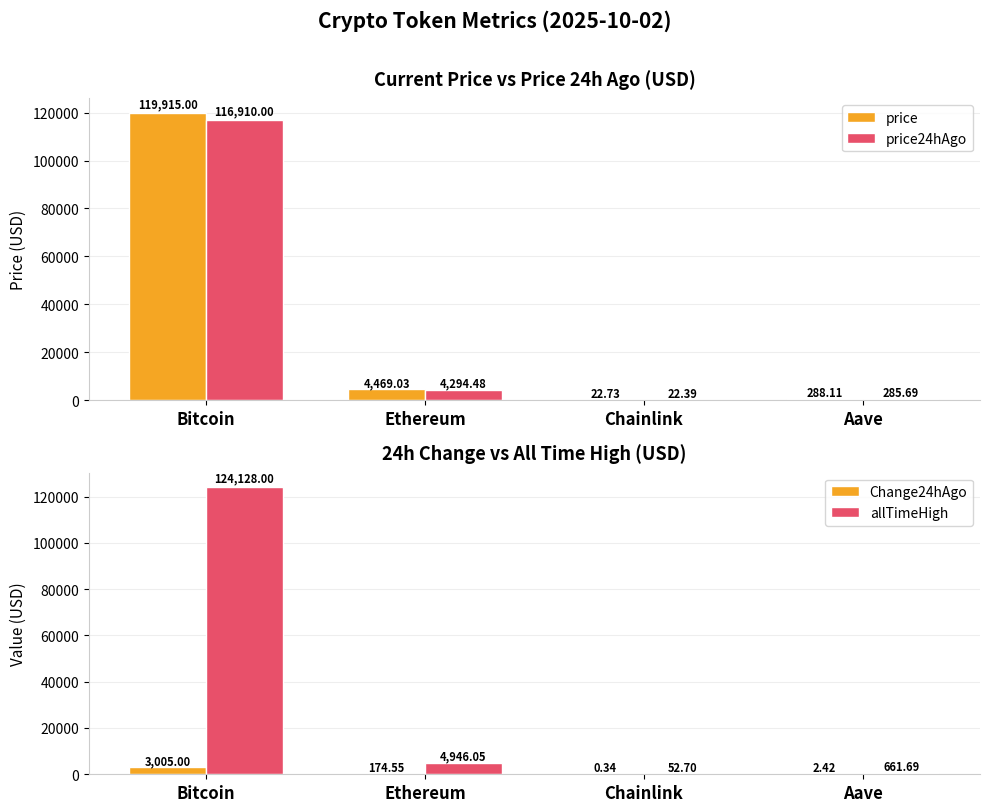

Which series has the largest range (max minus min)?

allTimeHigh